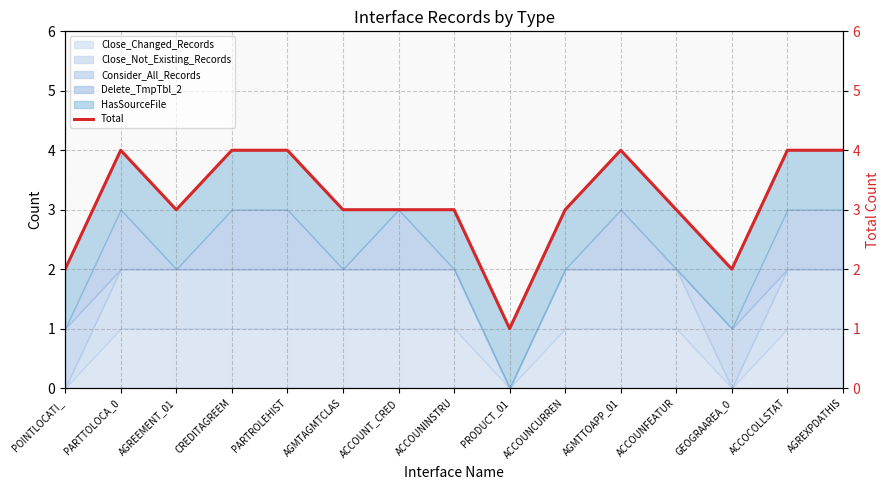

Reading right to left, what are all the values shown in this chart?

4	4	2	3	4	3	1	3	3	3	4	4	3	4	2